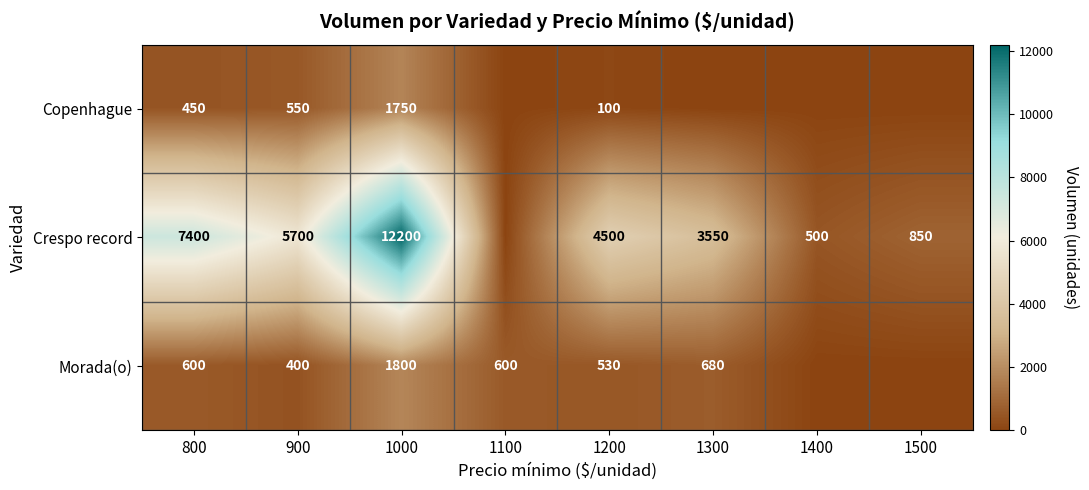

What is the spread (max minus min) of values at 1000?

10450